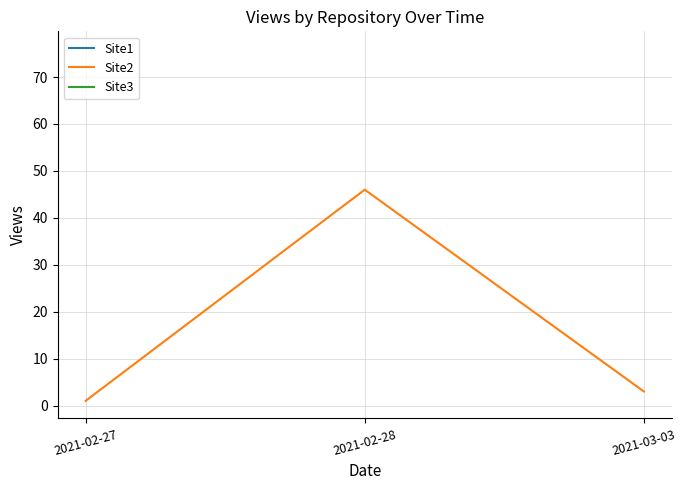

Reading right to left, transcribe all the data shown in this chart.

3	46	1